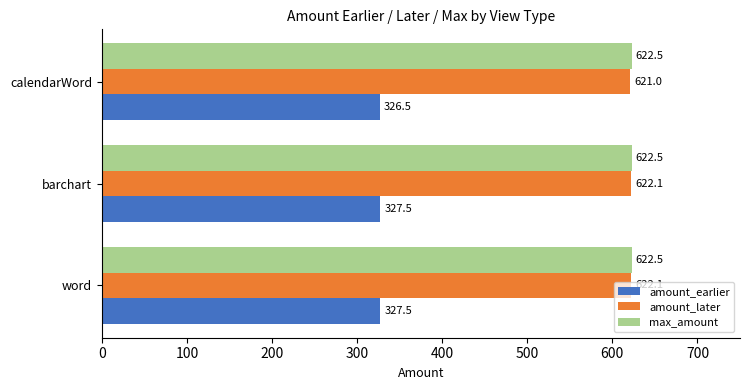

The value of amount_earlier at calendarWord is 182.6. True or false?

False